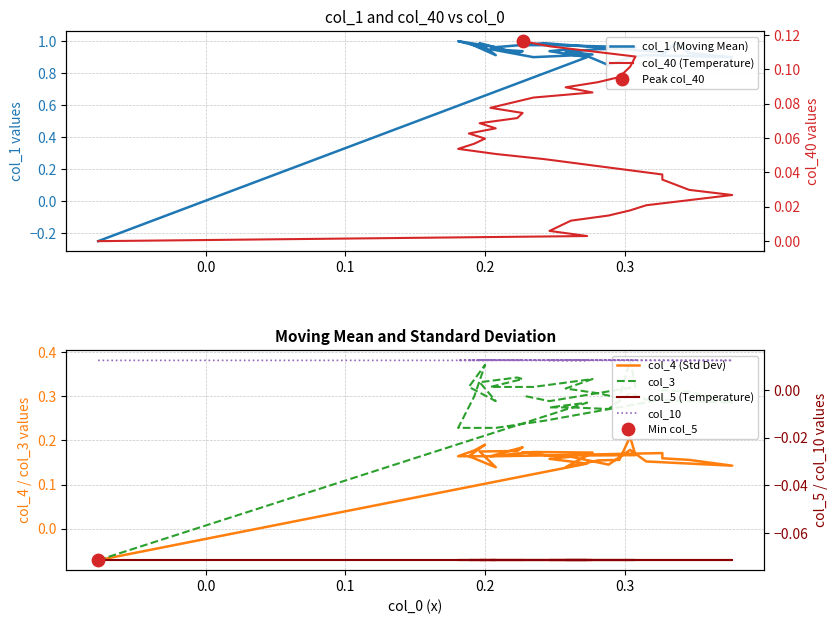

What are all the series names shown in the legend?

col_1 (Moving Mean), col_40 (Temperature), col_4 (Std Dev), col_3, col_5 (Temperature), col_10